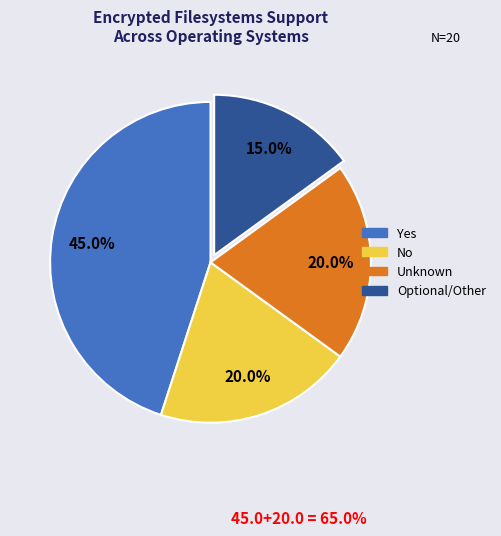

To the nearest percent, what is the average slice percentage?

25%